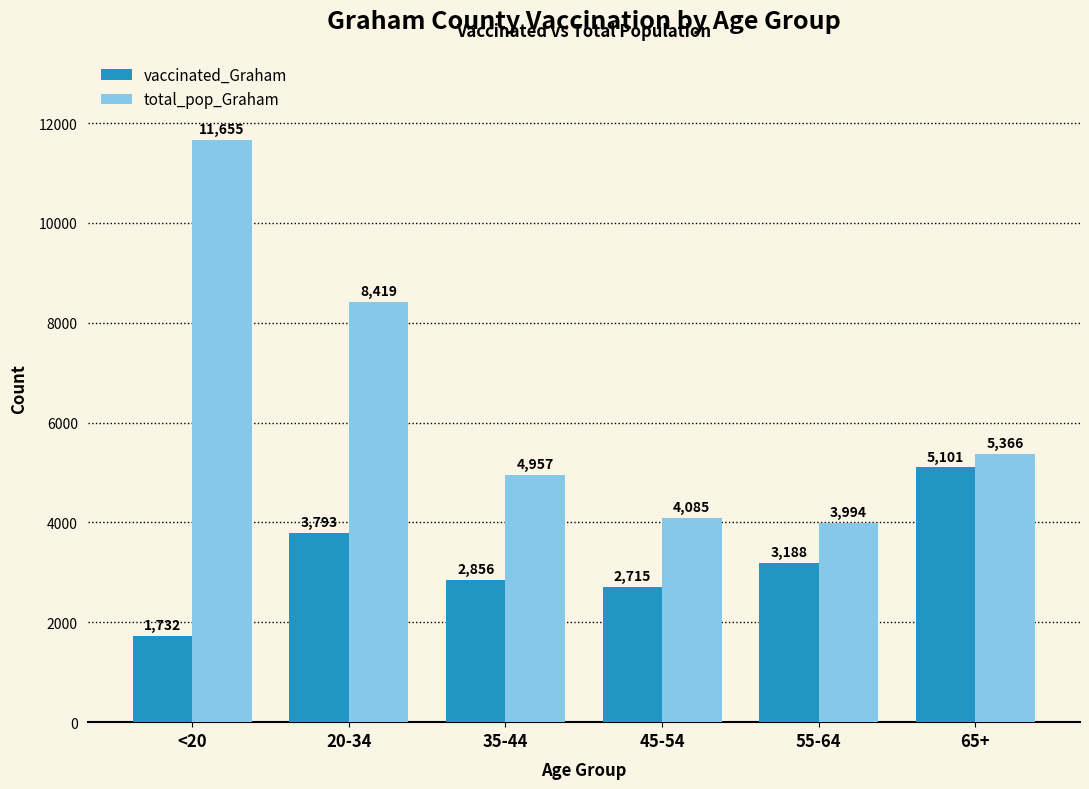

Which series has the widest spread of values?

total_pop_Graham